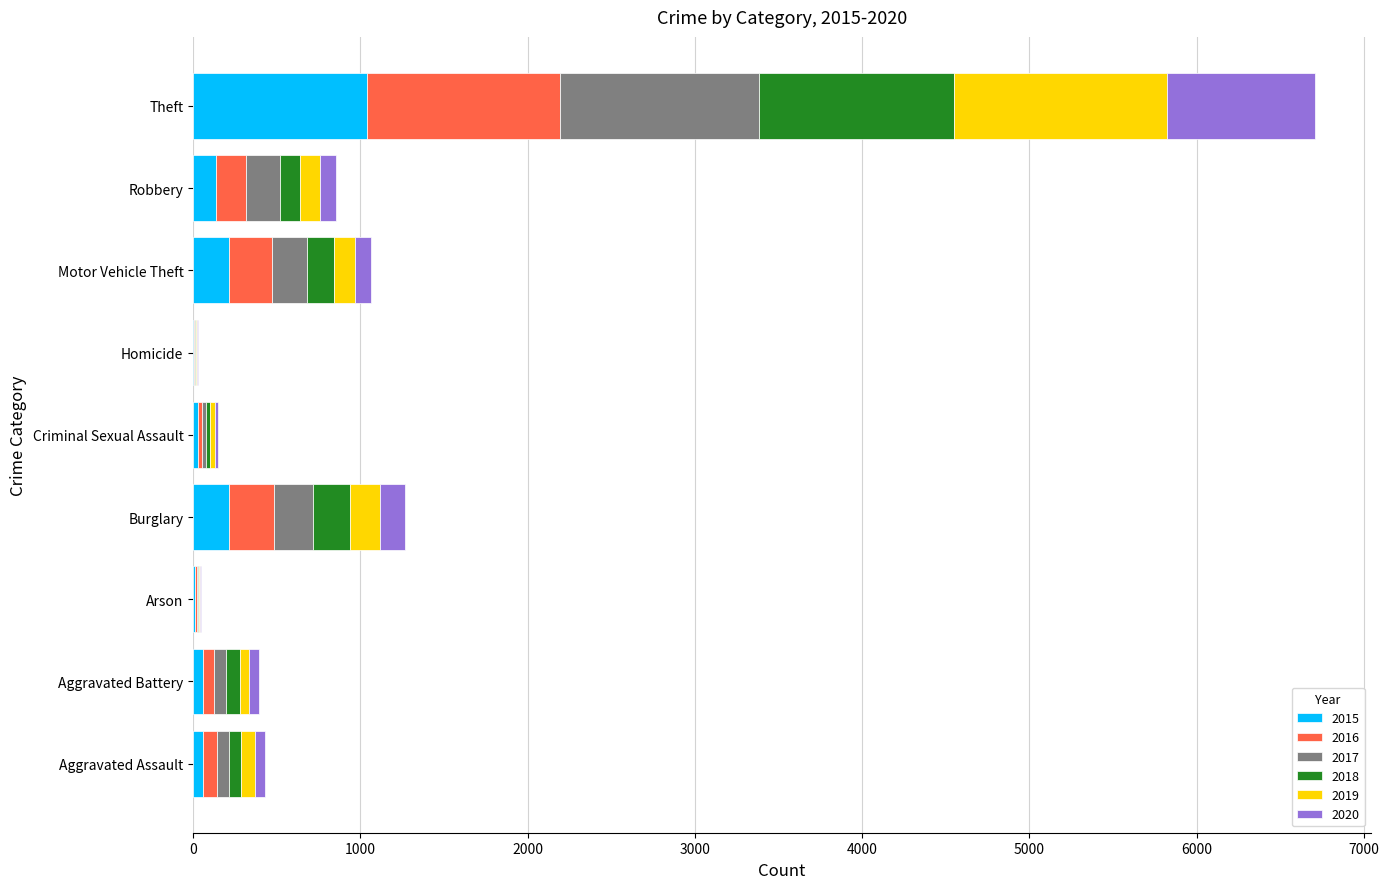

Count the number of categories in the chart.

9